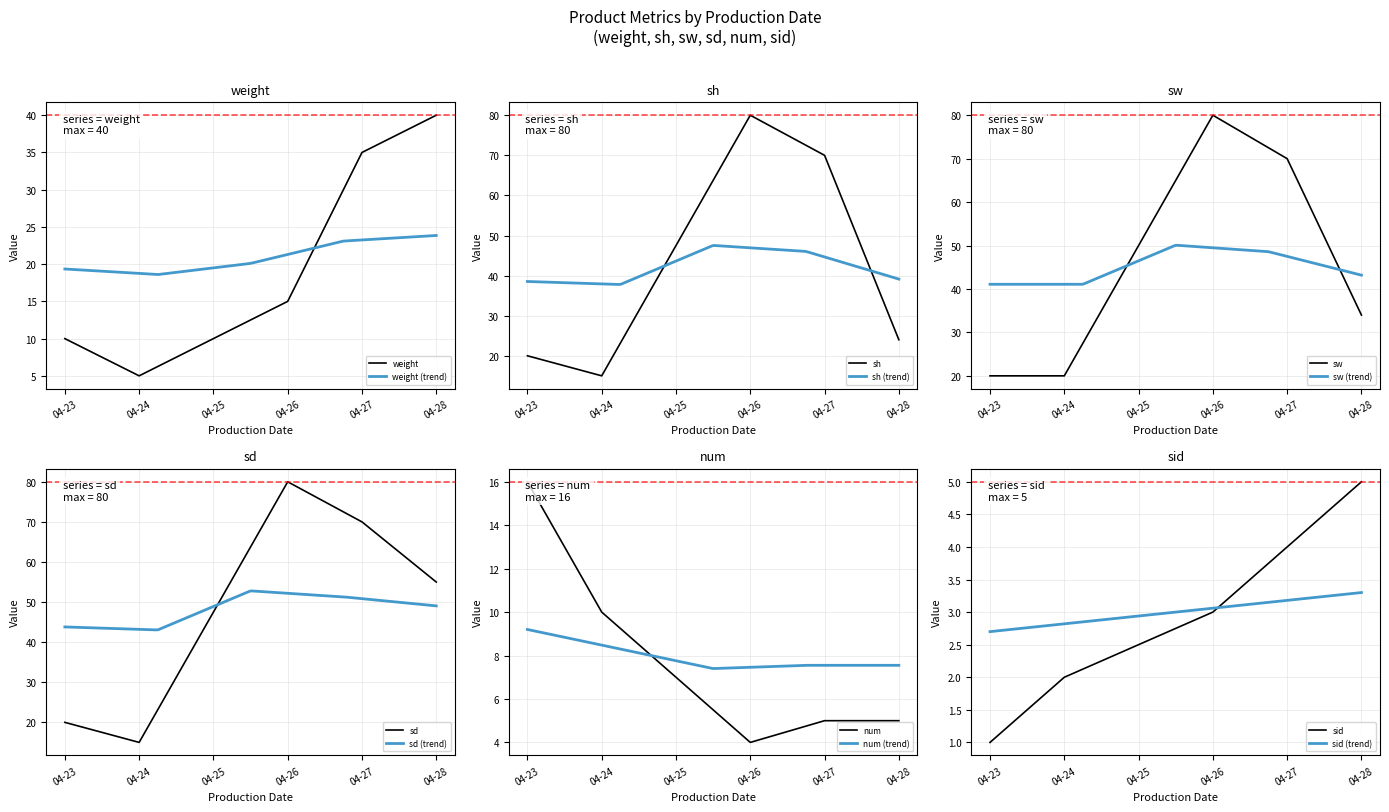

How many data points in sd are less than 55?

2